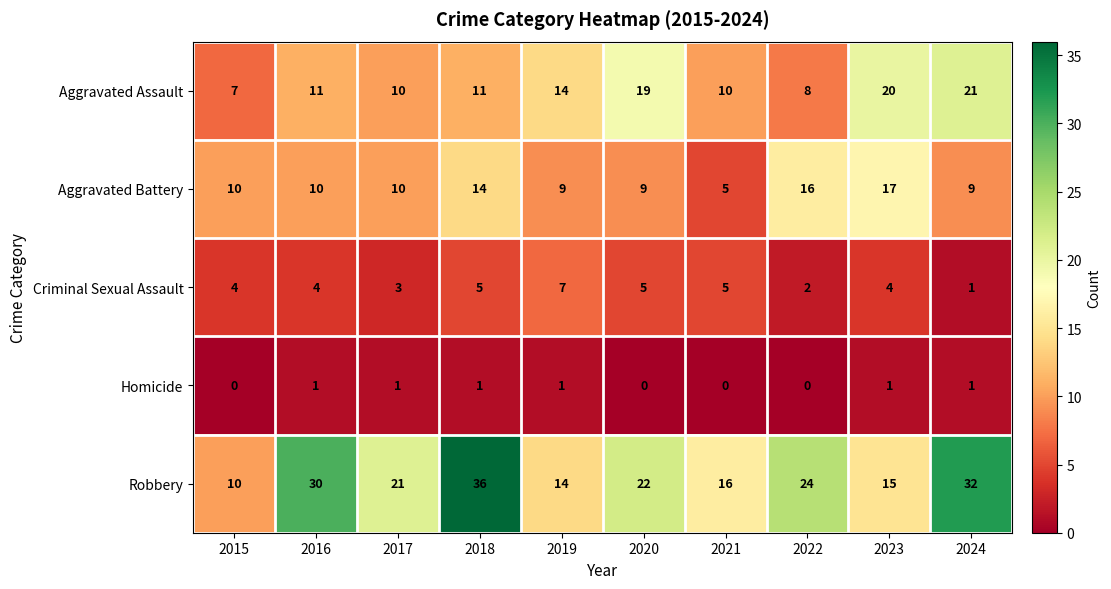

Is it true that Aggravated Assault equals 7 at 2015?

True